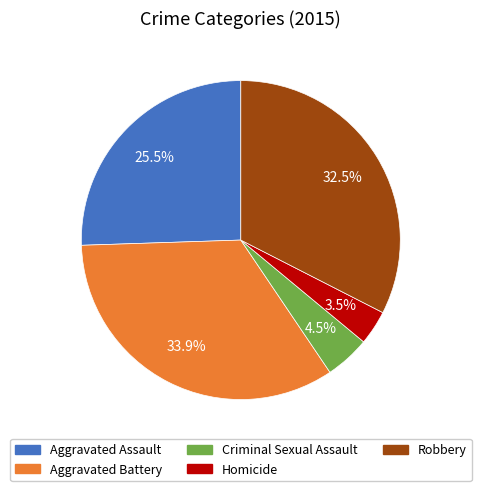

What is the largest slice in the pie chart?

Aggravated Battery